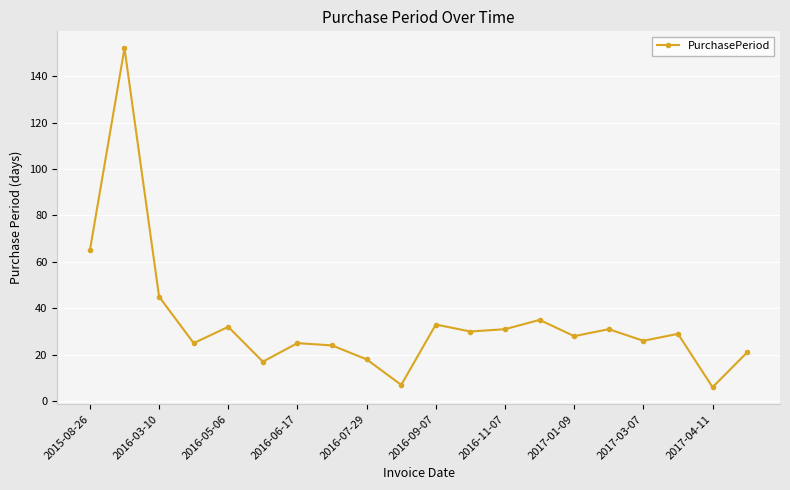

What is the value of the 14th point from the left?

35